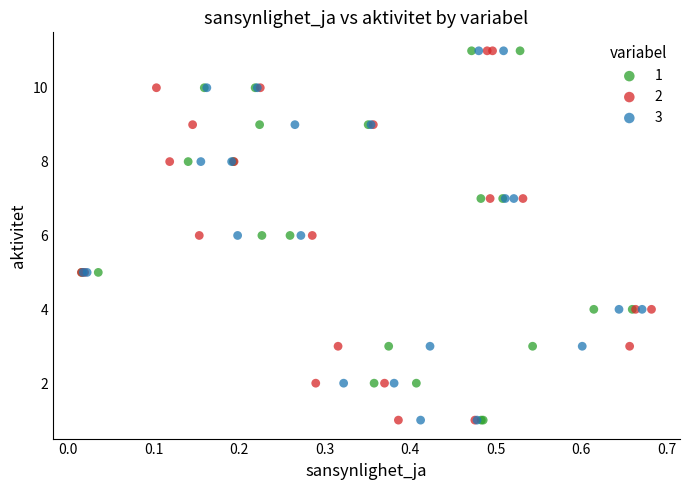

What are all the series names shown in the legend?

1, 2, 3